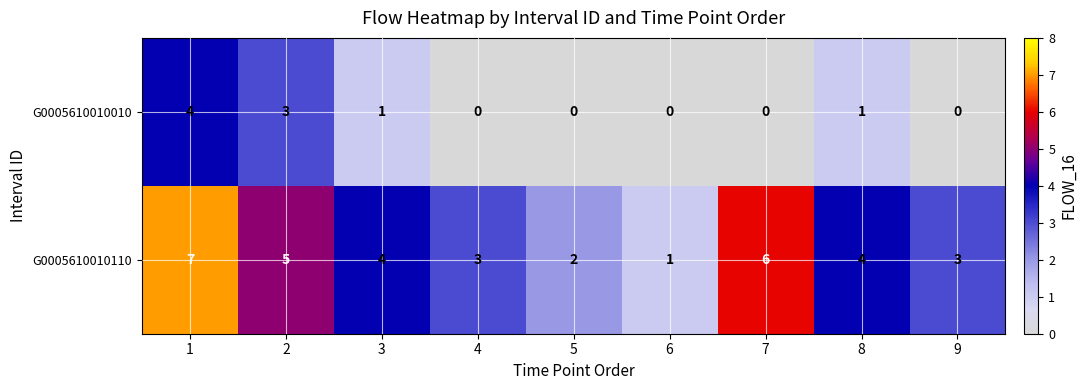

The value of G0005610010010 at 8 is 0. True or false?

False